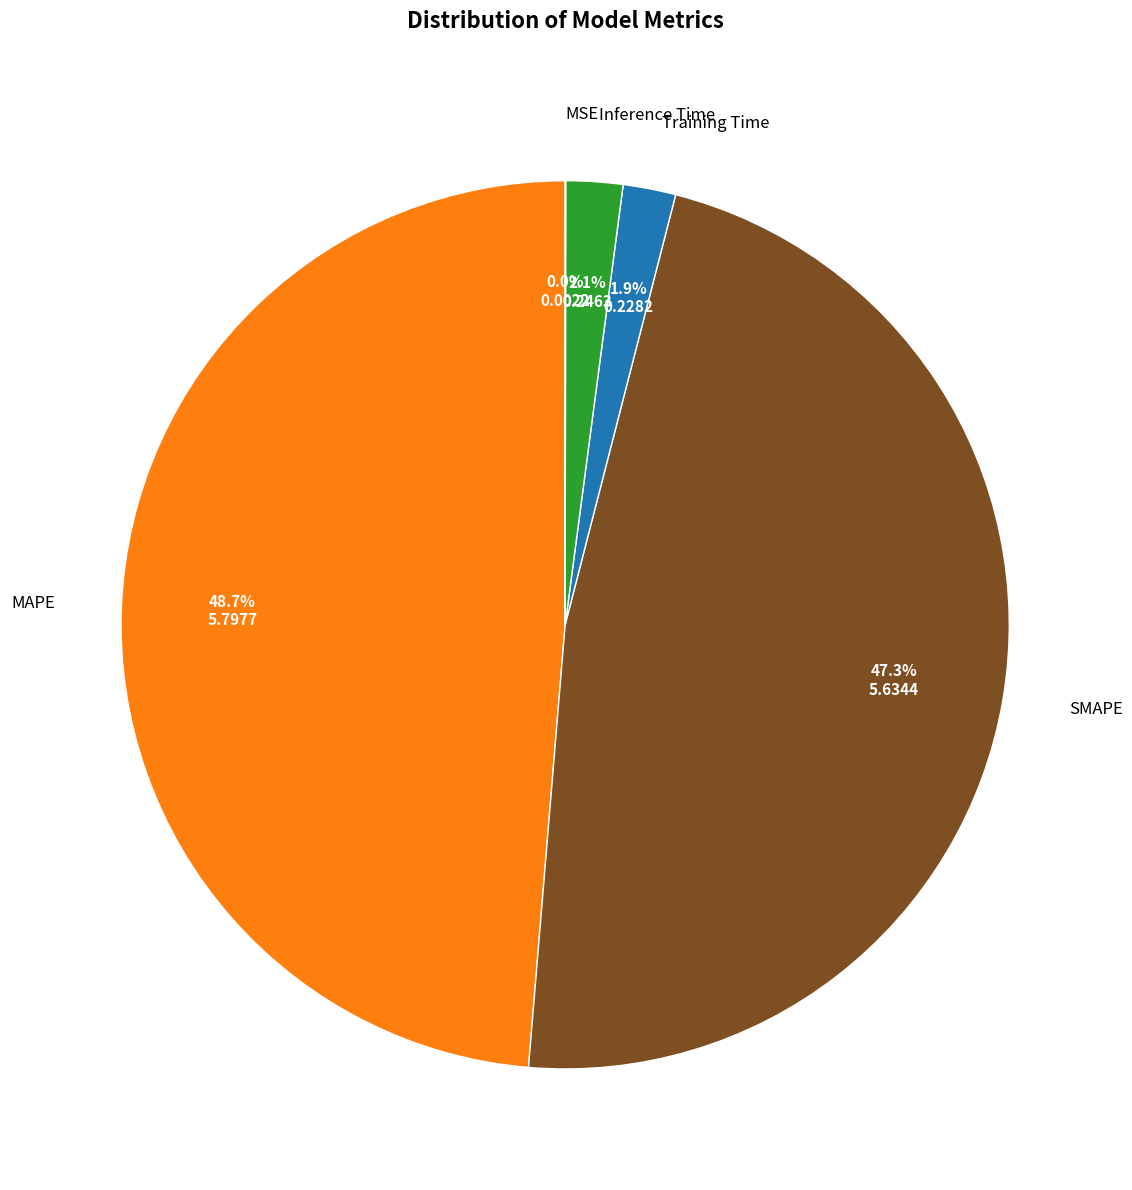

Is there a majority slice in this chart?

No